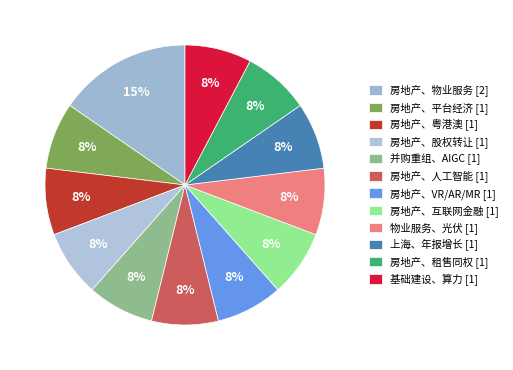

To the nearest percent, what percentage of the pie is 房地产、互联网金融?

8%